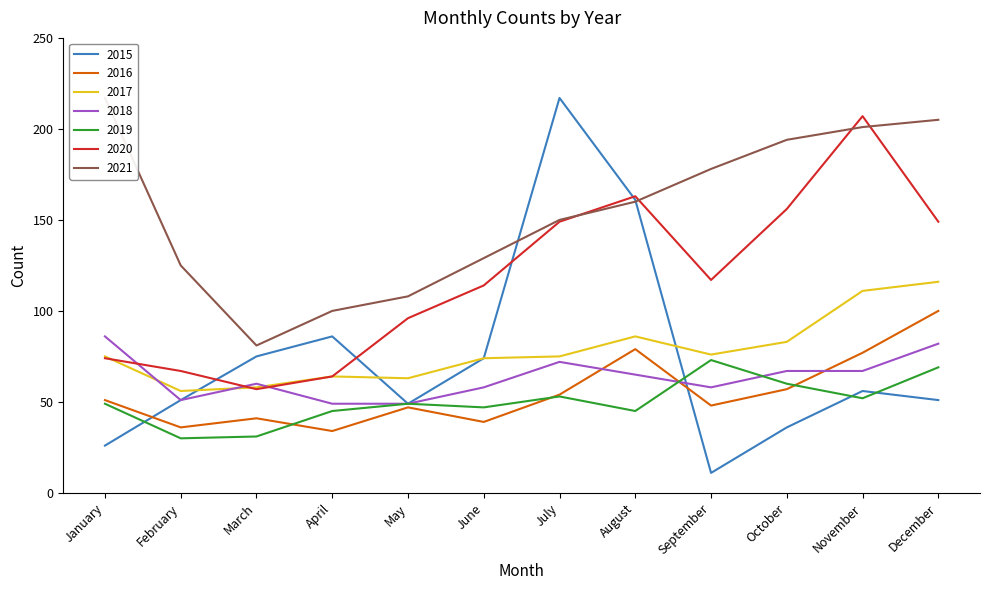

What is the value of the 2020 point at the 2nd from the left?

67